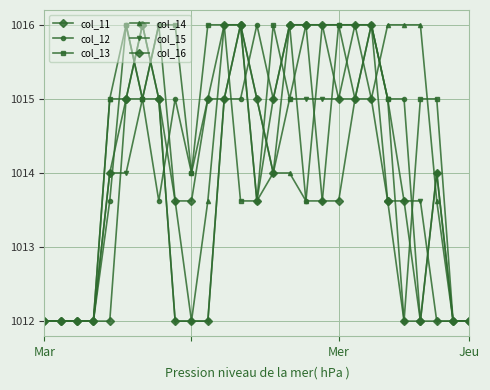

Does the chart have visible grid lines?

Yes